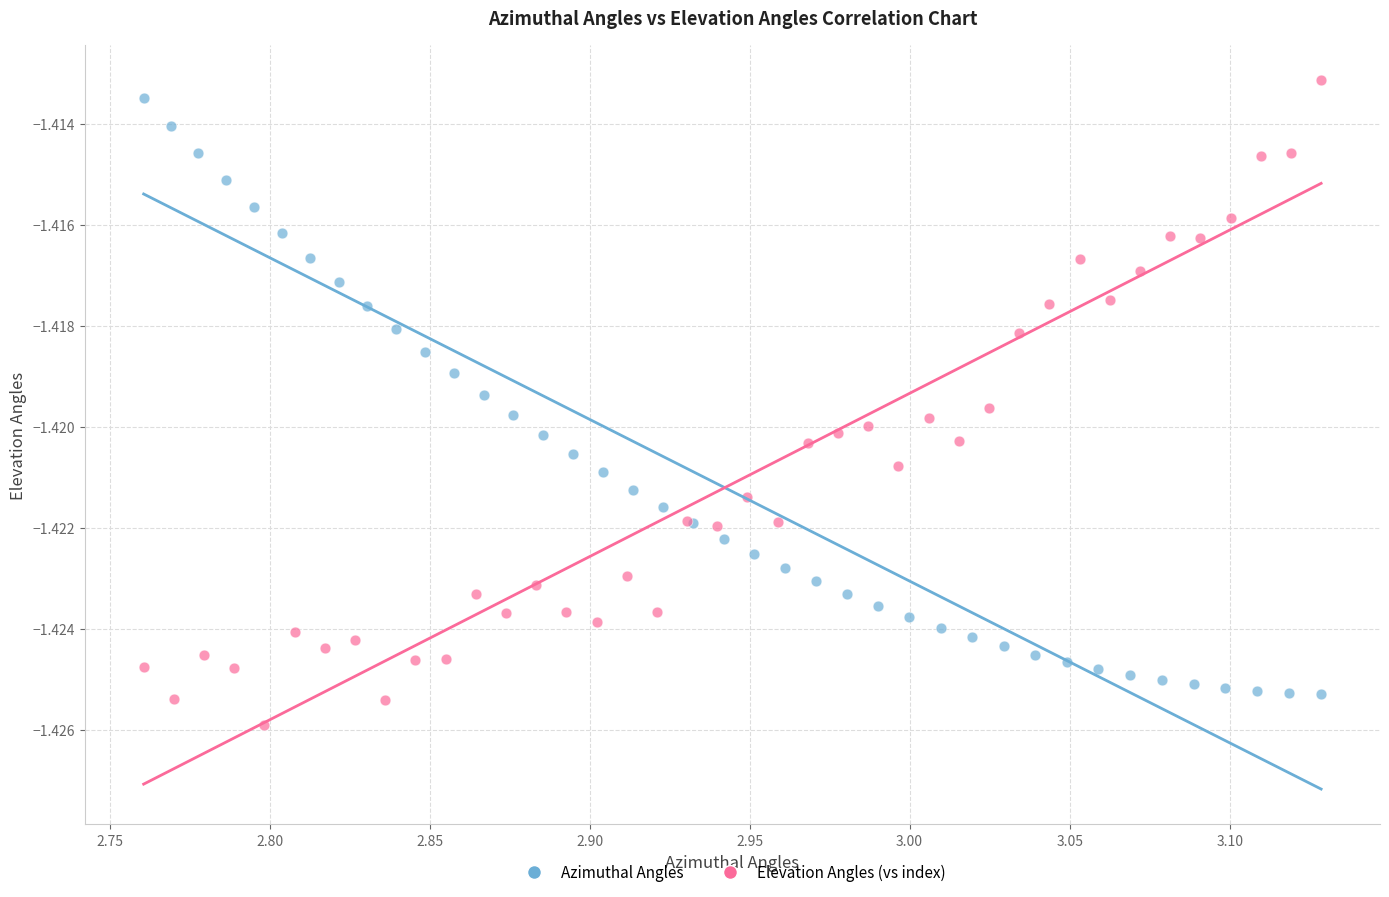

Which series contains the highest Y value?

Elevation Angles (vs index)